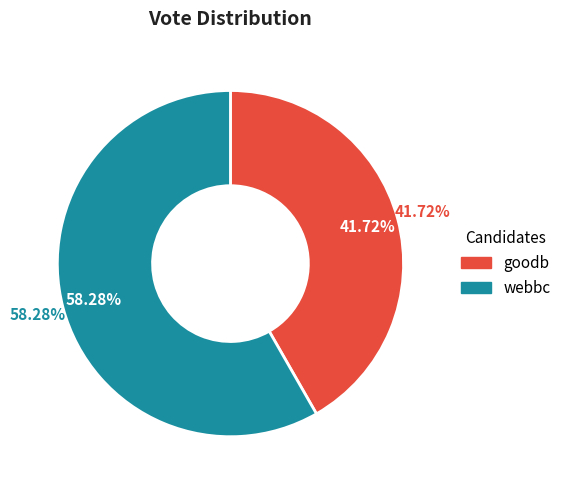

What is the largest slice in the pie chart?

webbc